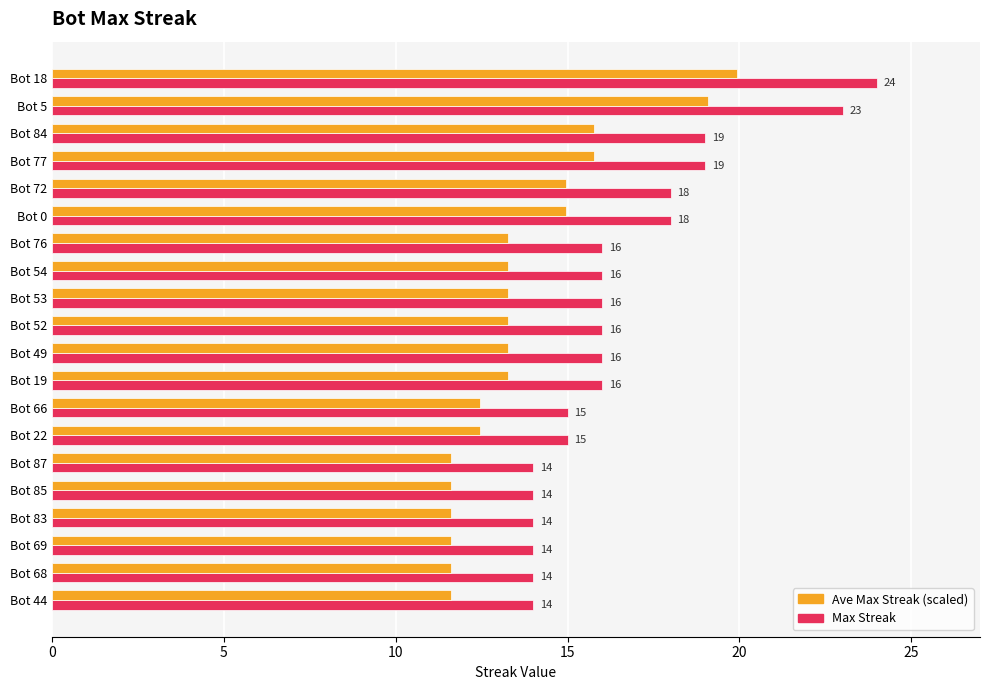

Which series has the largest range (max minus min)?

Max Streak